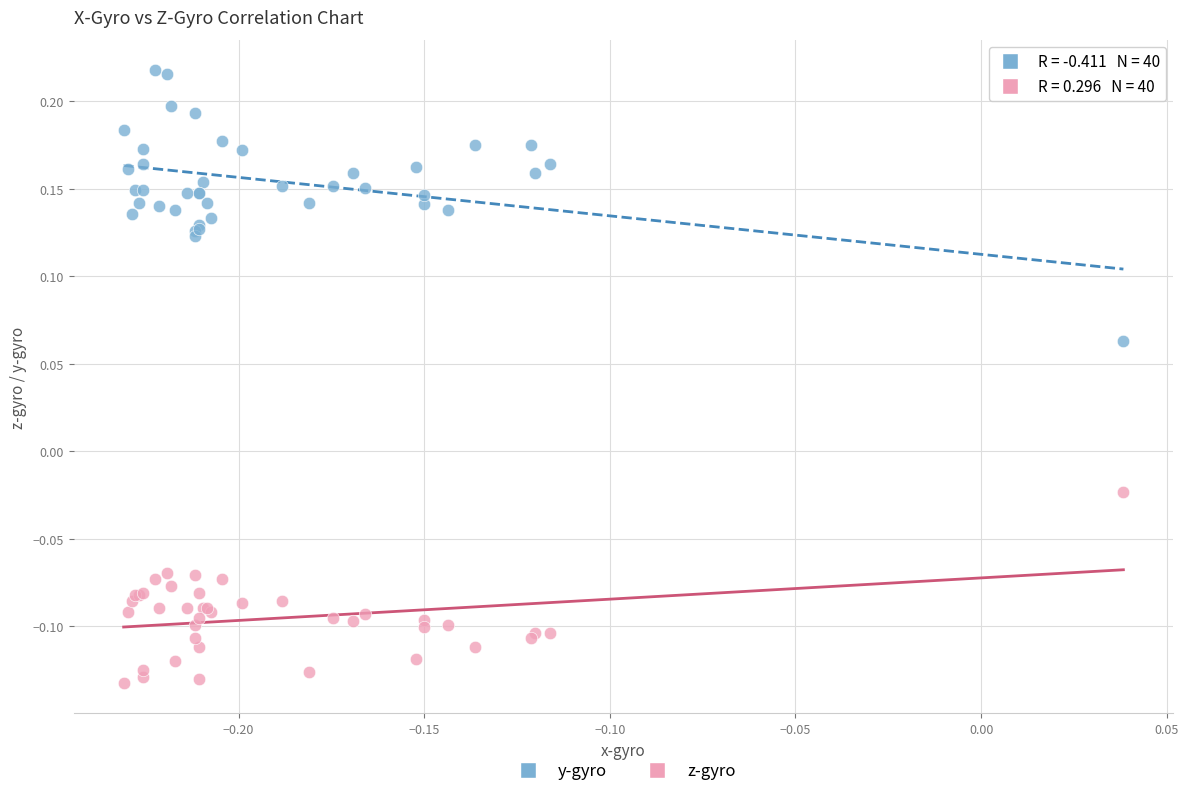

Which series reaches the minimum Y coordinate?

z-gyro